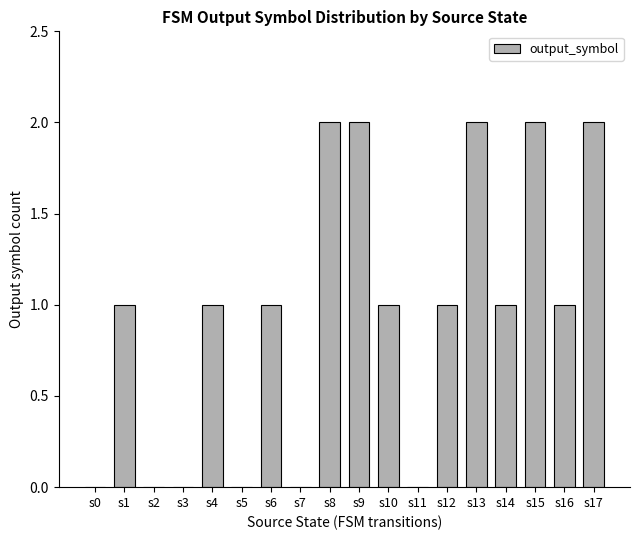

What is the sum of all values?

17